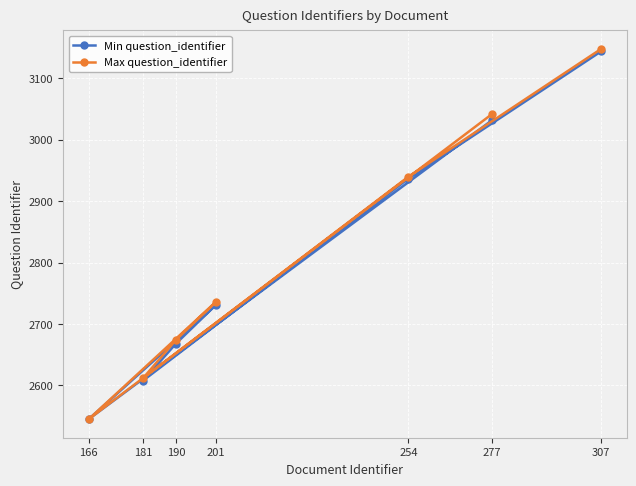

The value of Max question_identifier at 201 is 2736. True or false?

True